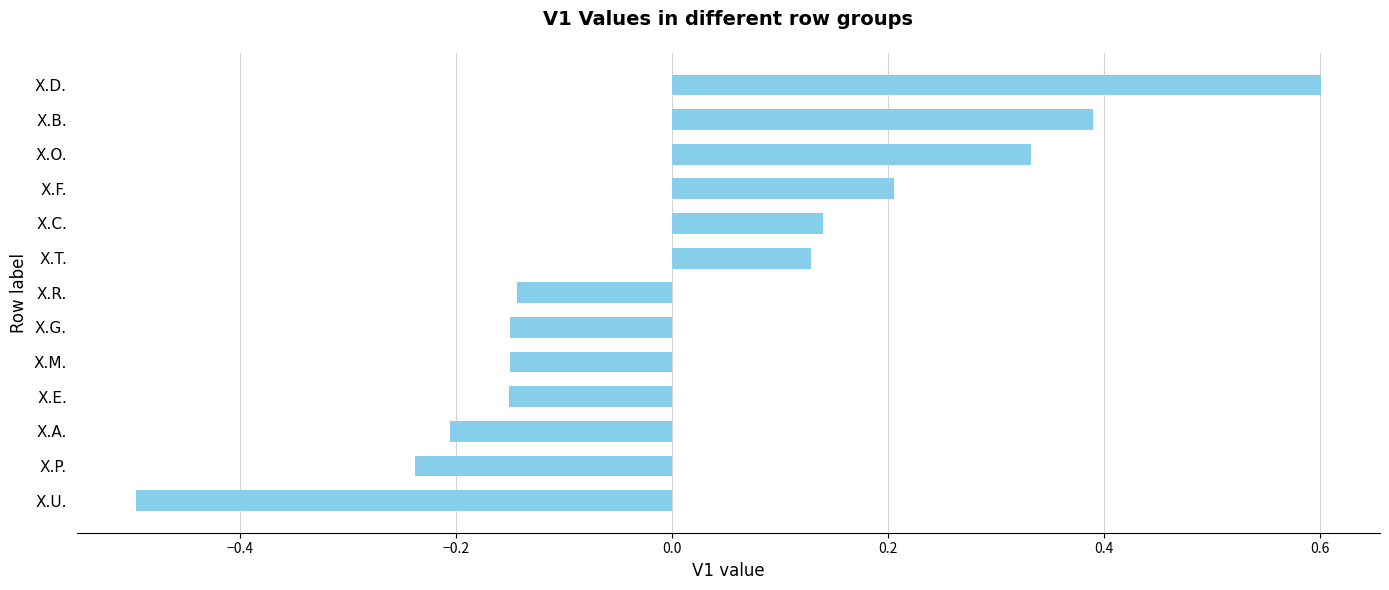

The chart shows a value of -0.2 at X.M.. True or false?

False